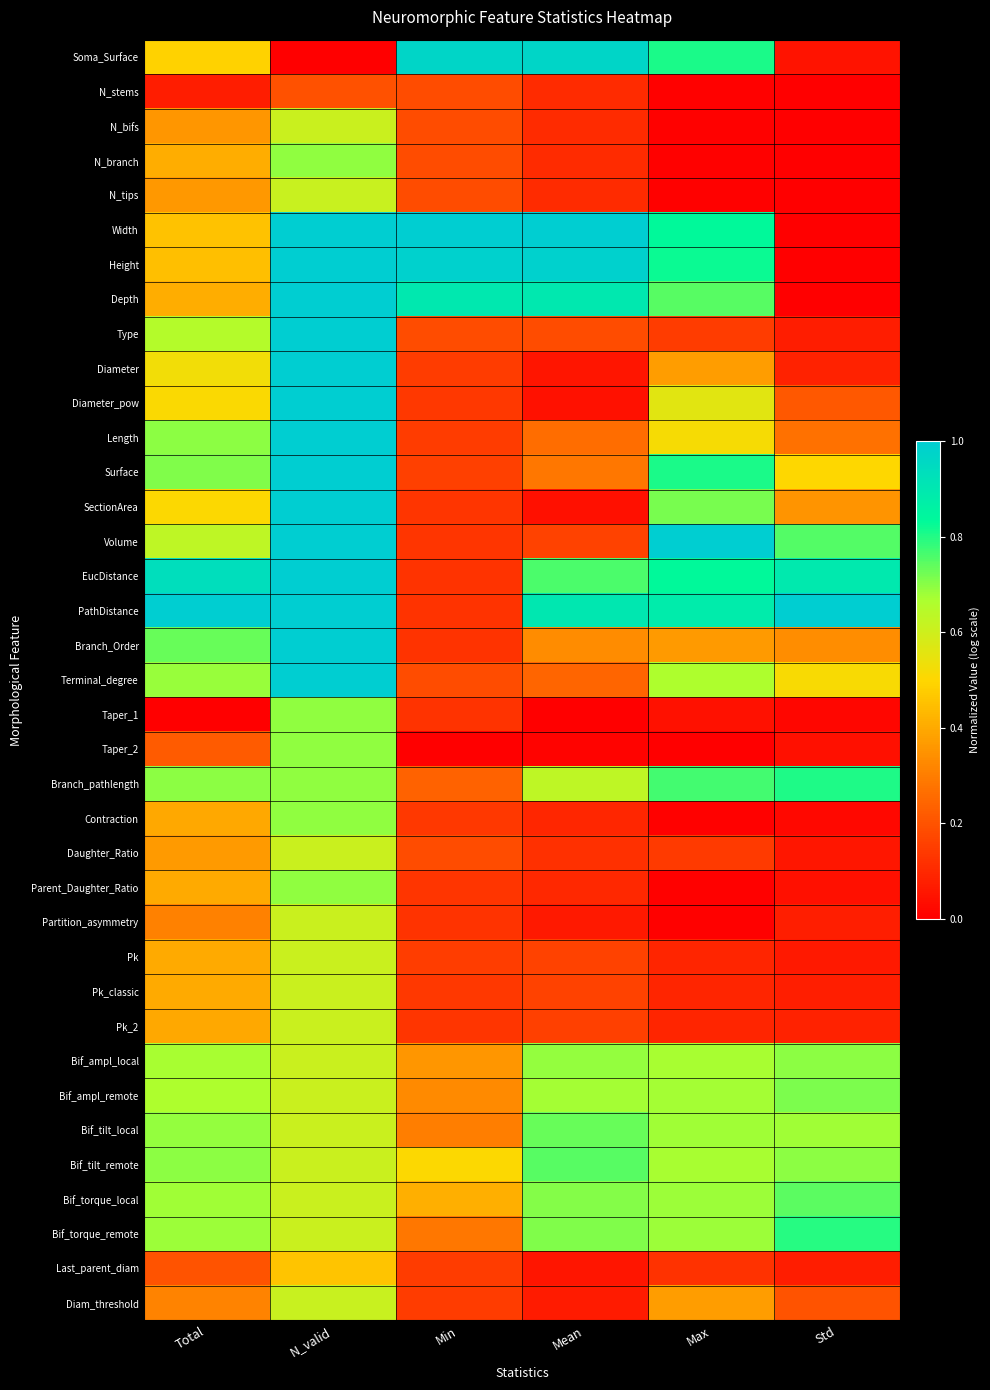

Count the number of categories in the chart.

6